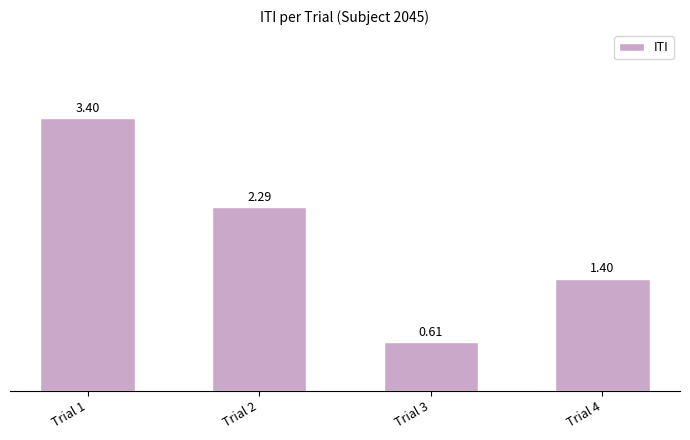

What is the difference between the maximum and minimum values?

2.8